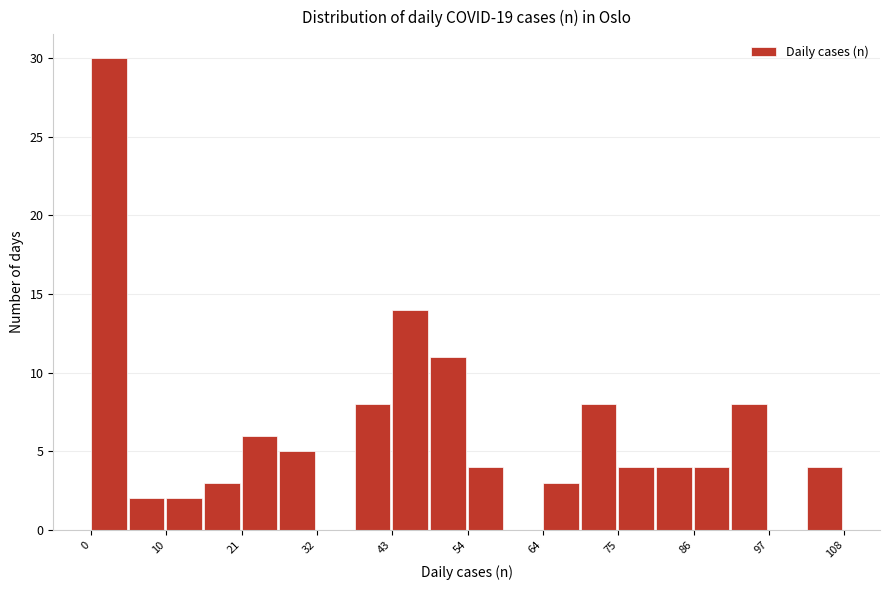

Read against the x-axis, roughly where is the centre of the tallest bar?

2